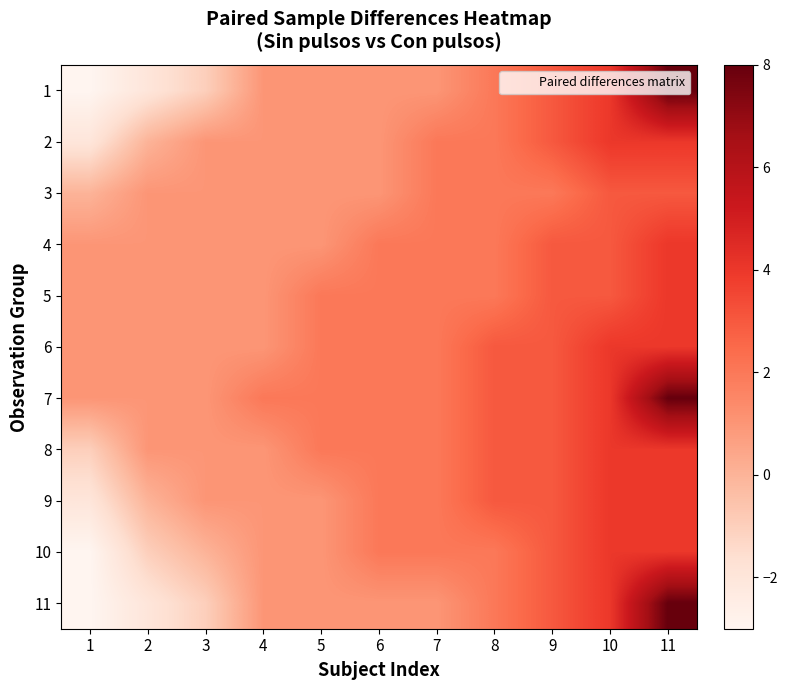

What is the spread (max minus min) of values at 5?

1